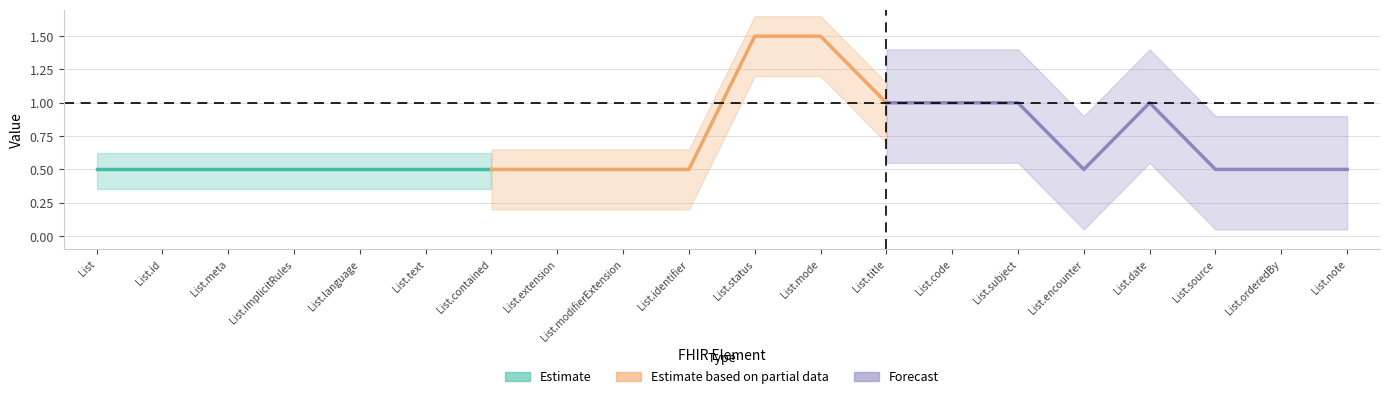

Is this an area chart (filled region under the line)?

No